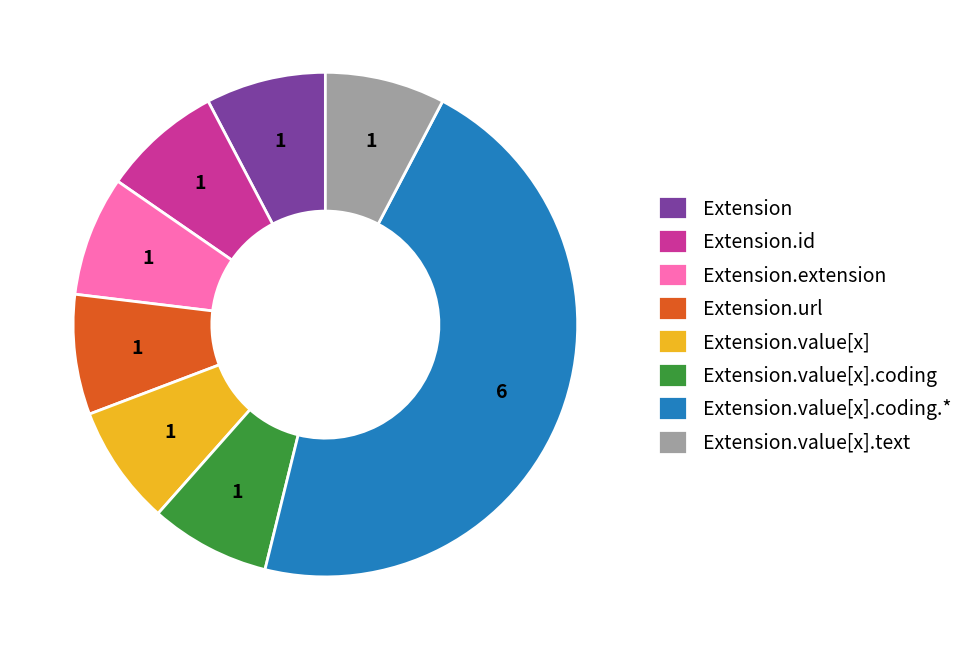

Which slice is the largest?

Extension.value[x].coding.*